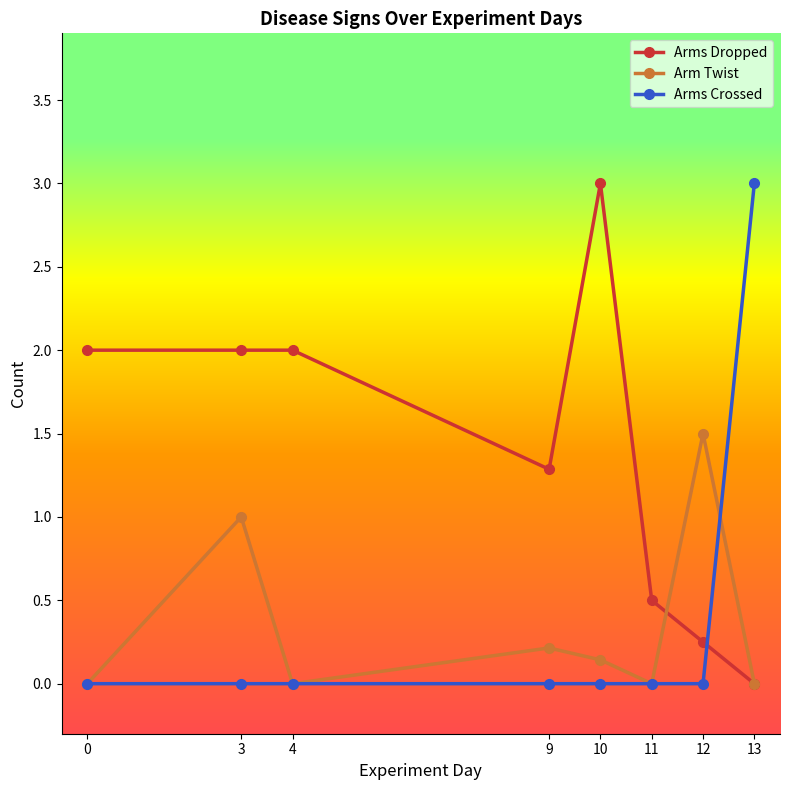

What is the sum of the Arms Dropped values at 10 and 4?

5.0